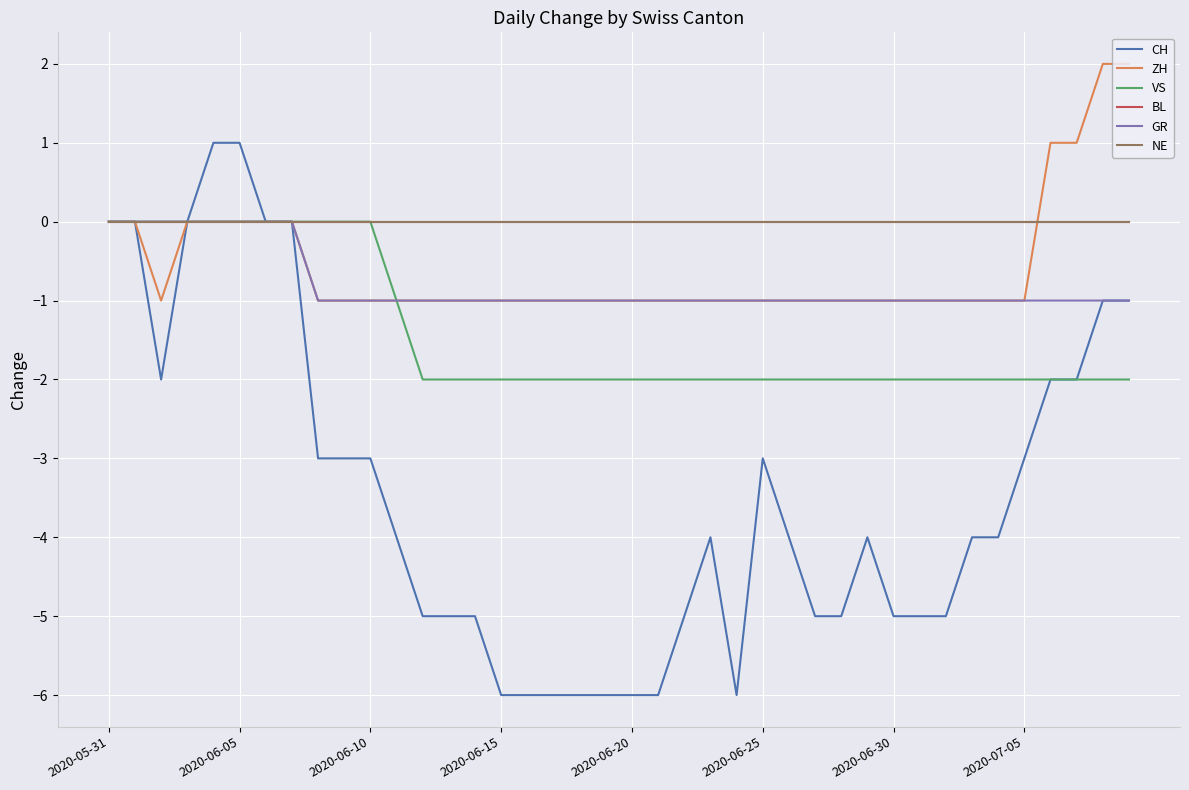

Is this an area chart (filled region under the line)?

No